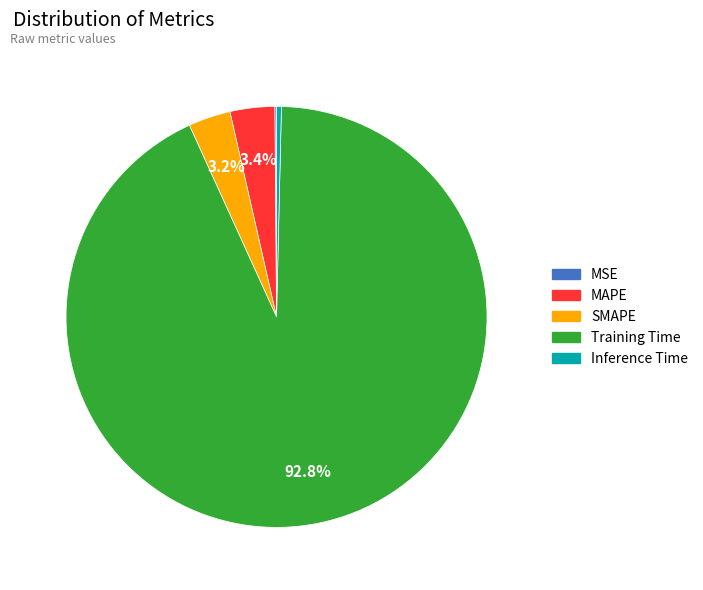

What is the largest slice in the pie chart?

Training Time